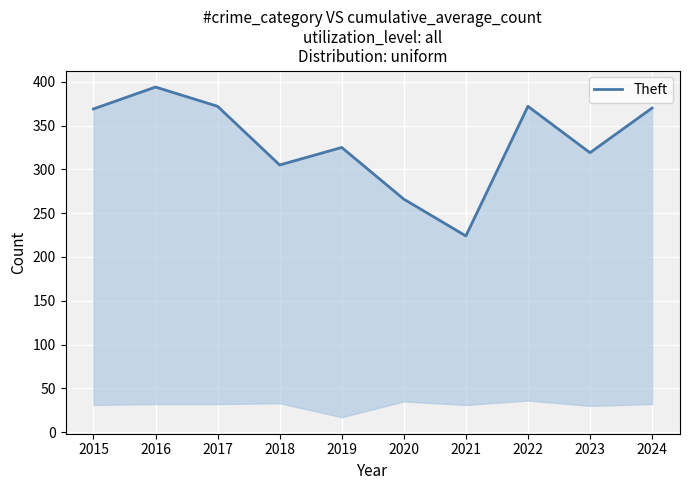

What is the maximum value shown in the chart?

394